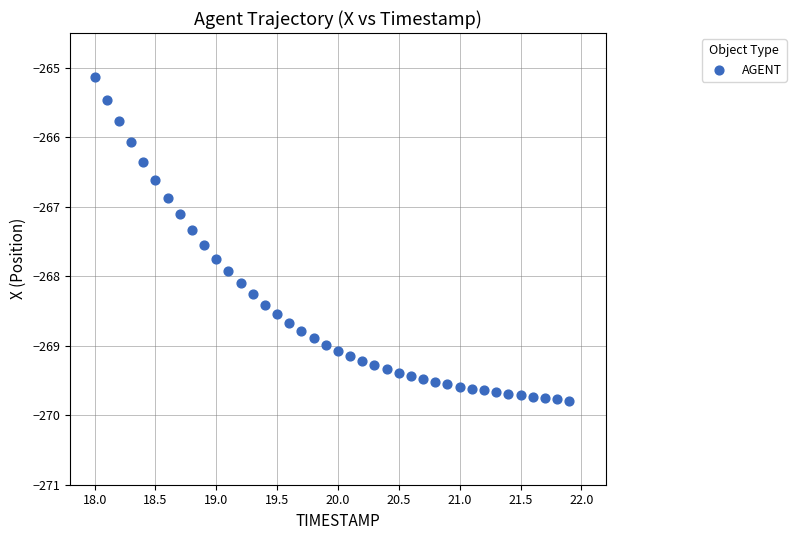

What is the range of X values (max minus min)?

3.9